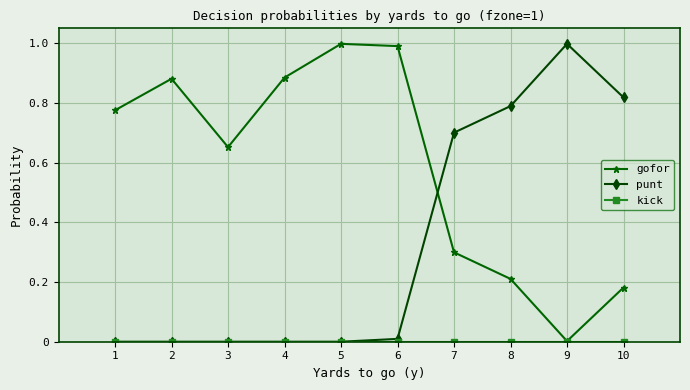

In gofor, how many points are higher than both neighbors (excluding endpoints)?

2